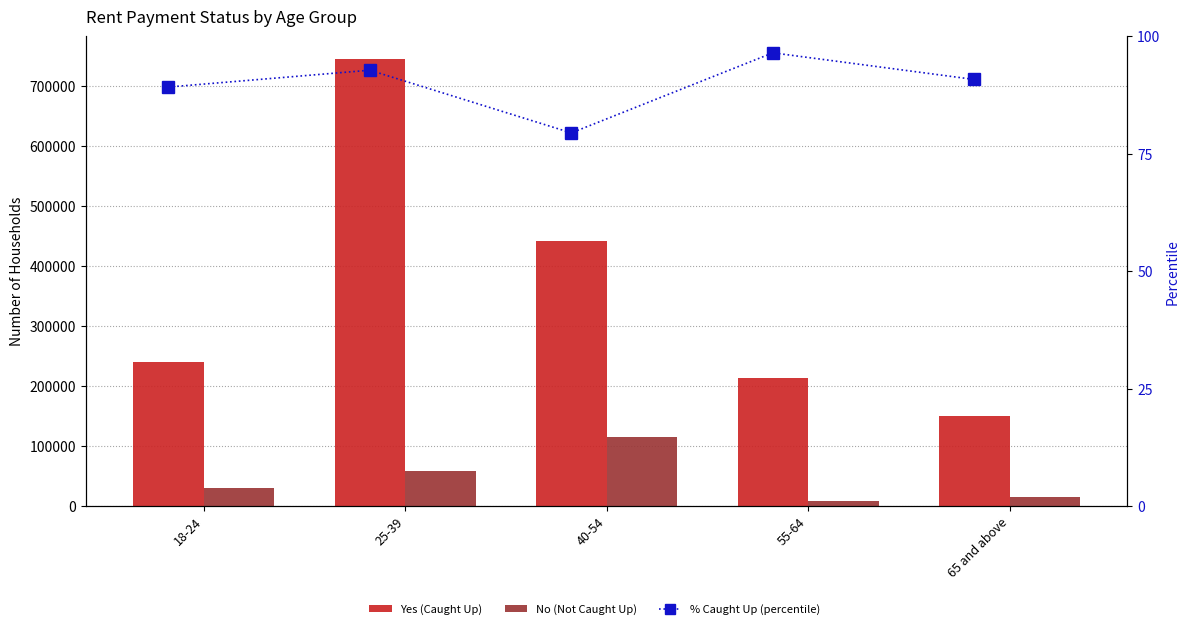

What position from the right is 18-24?

5